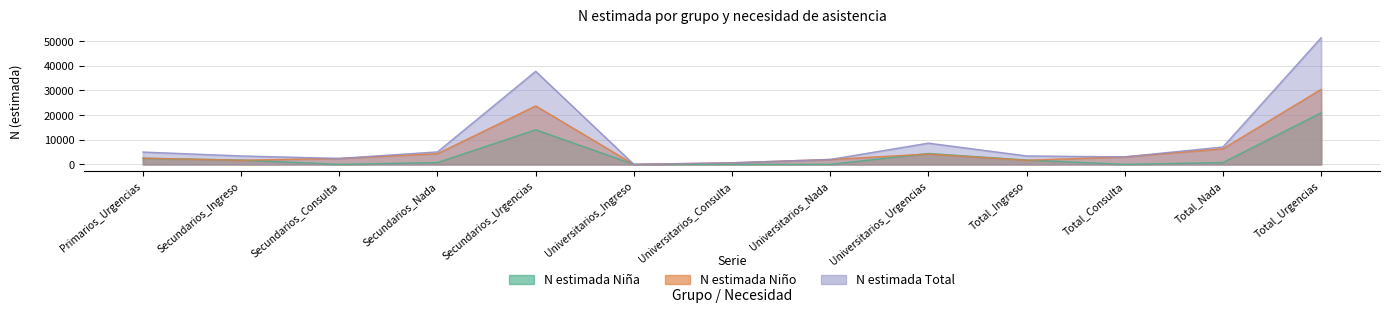

True or false: N estimada Total and N estimada Niña intersect in this chart.

False